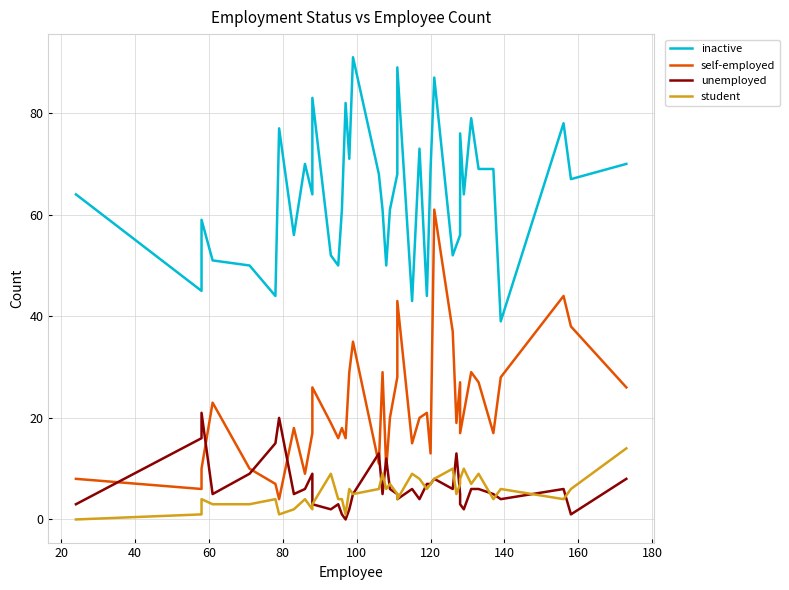

What is the maximum value shown in the chart?

91